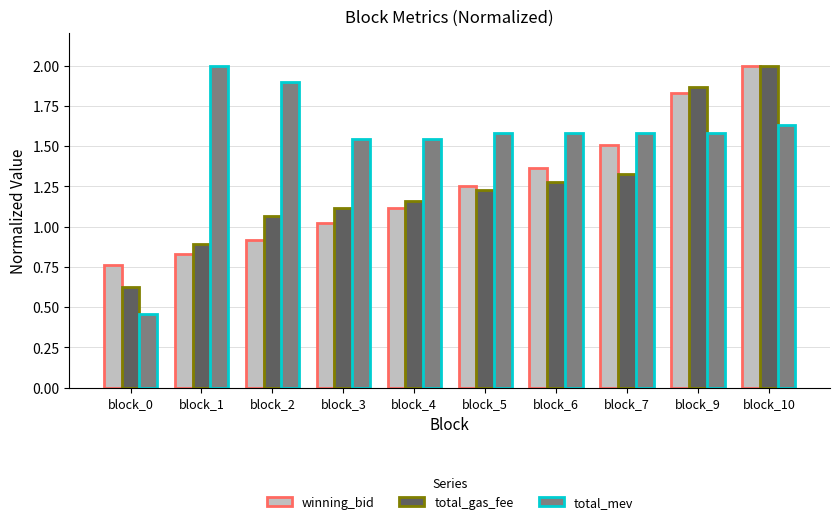

What is the difference between the total_gas_fee values at block_1 and block_2?

0.2